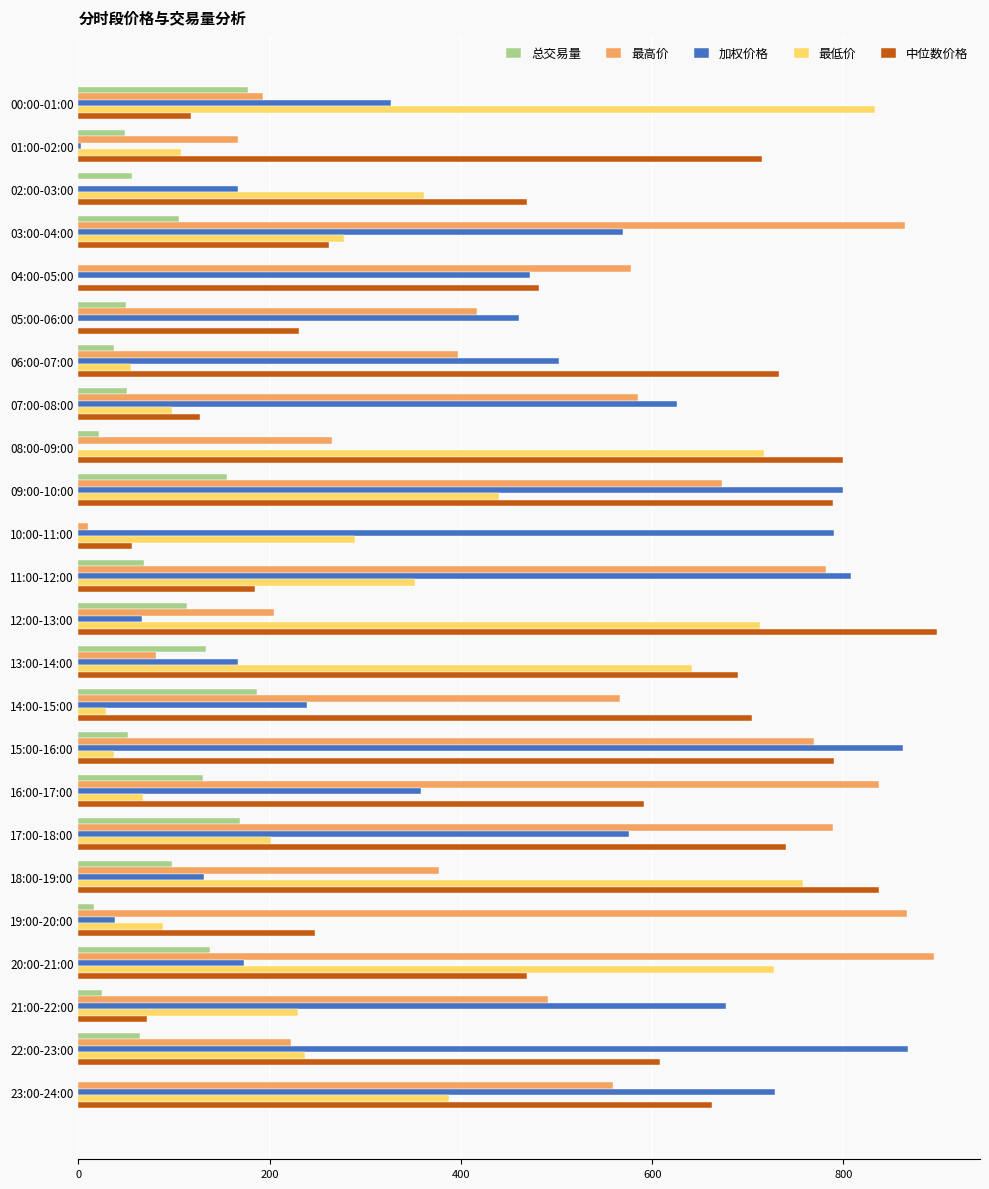

What is the sum of all 最高价 values?

11588.7